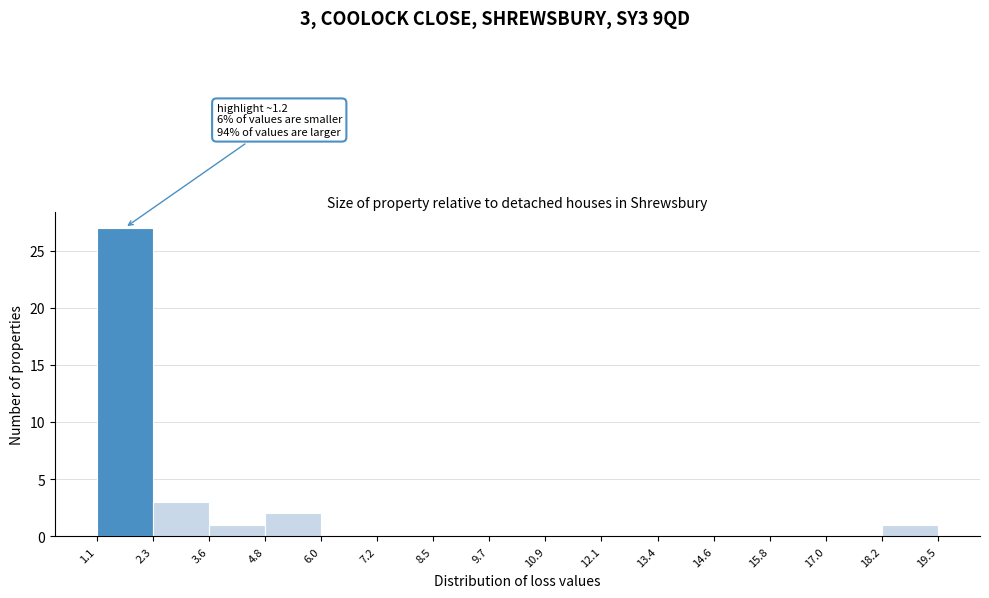

Over which range of the x-axis is the bar tallest?

1.1 to 2.3